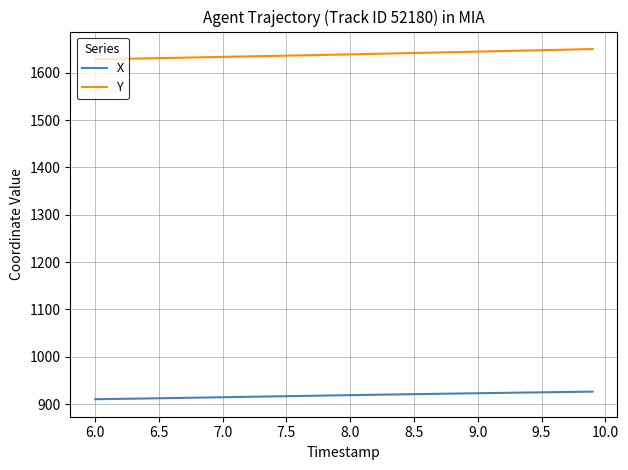

List the series in order of their overall mean, lowest first.

X, Y